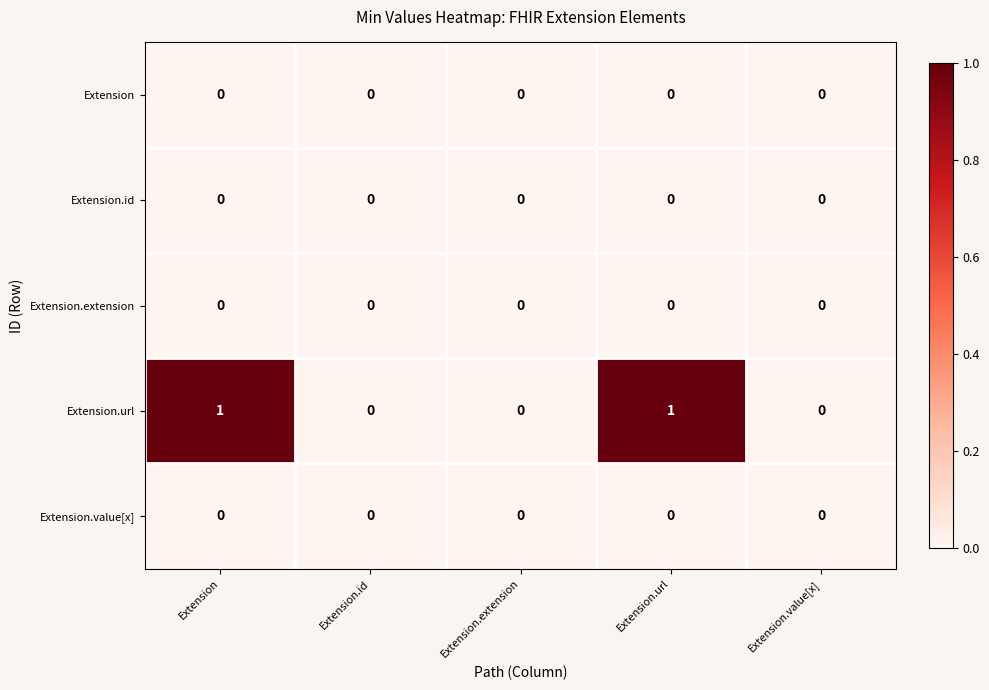

How many series are shown in this chart?

5